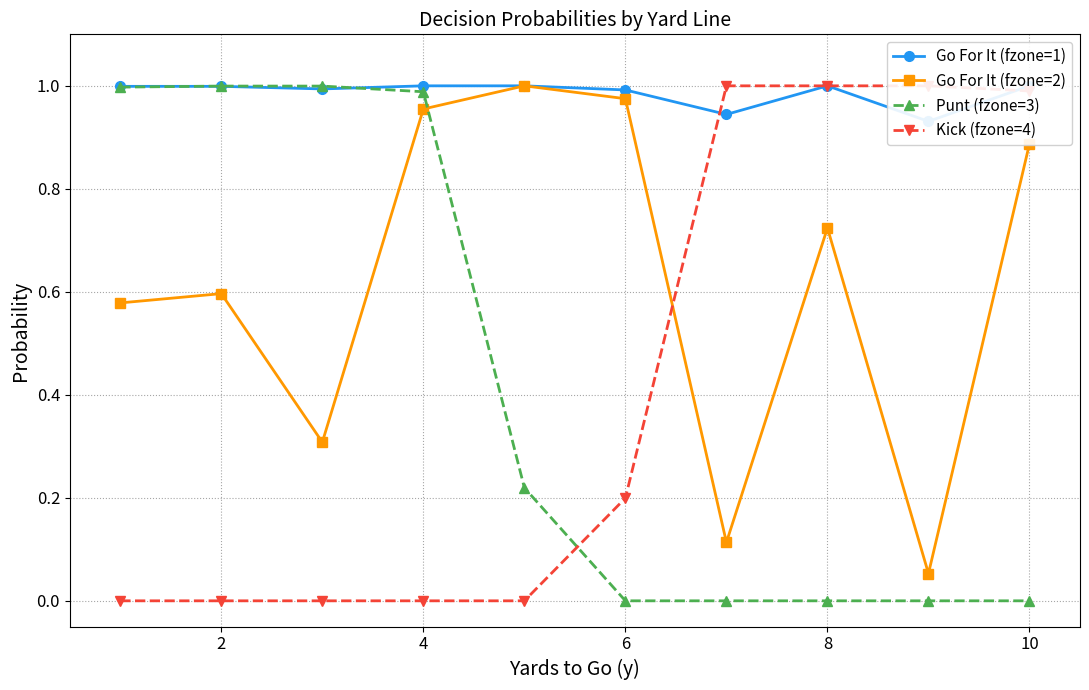

Reading left to right, what are all the values shown in this chart?

Go For It (fzone=1): 1.0	1.0	1.0	1.0	1.0	1.0	0.9	1.0	0.9	1.0
Go For It (fzone=2): 0.6	0.6	0.3	1.0	1.0	1.0	0.1	0.7	0.1	0.9
Punt (fzone=3): 1.0	1.0	1.0	1.0	0.2	0.0	0.0	0.0	0.0	0.0
Kick (fzone=4): 0.0	0.0	0.0	0.0	0.0	0.2	1.0	1.0	1.0	1.0